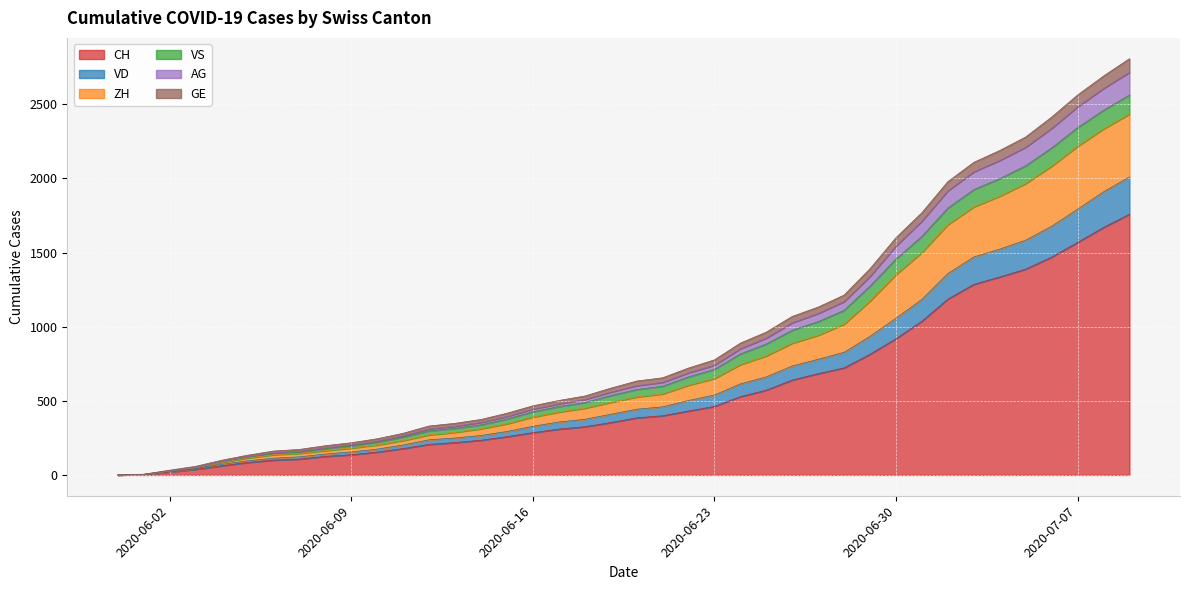

True or false: CH and VD intersect in this chart.

False